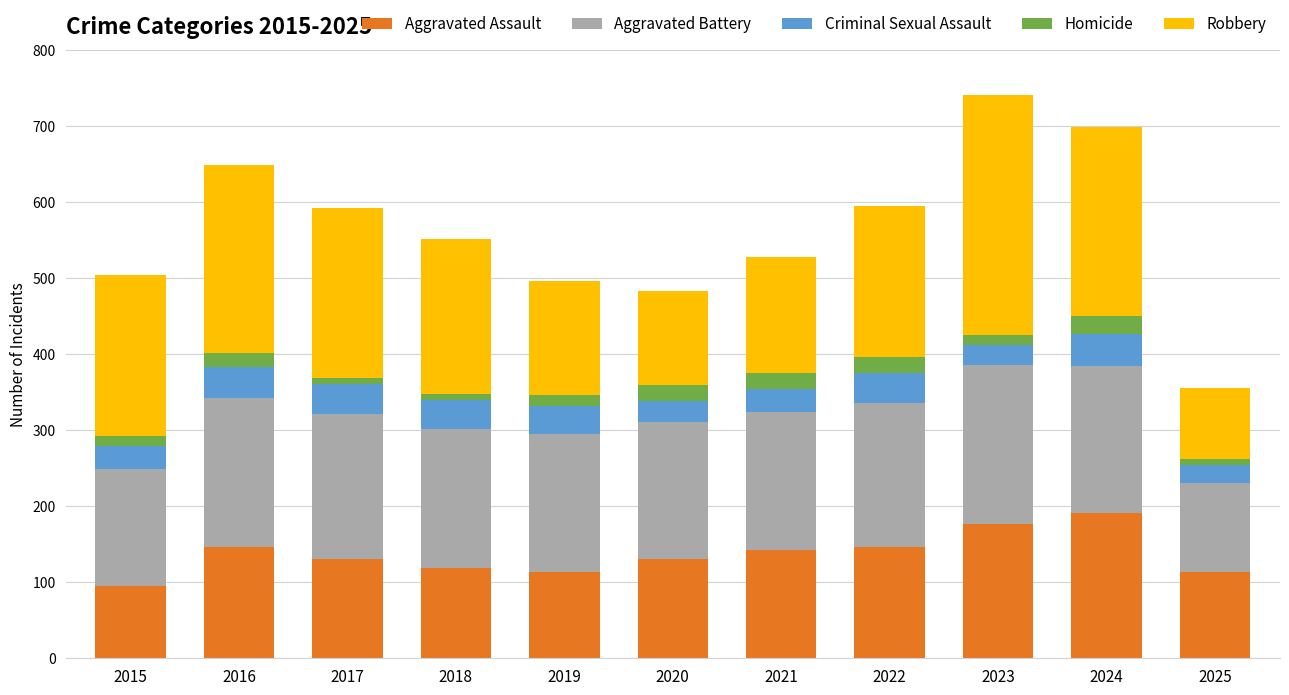

How many bars are there in total?

11